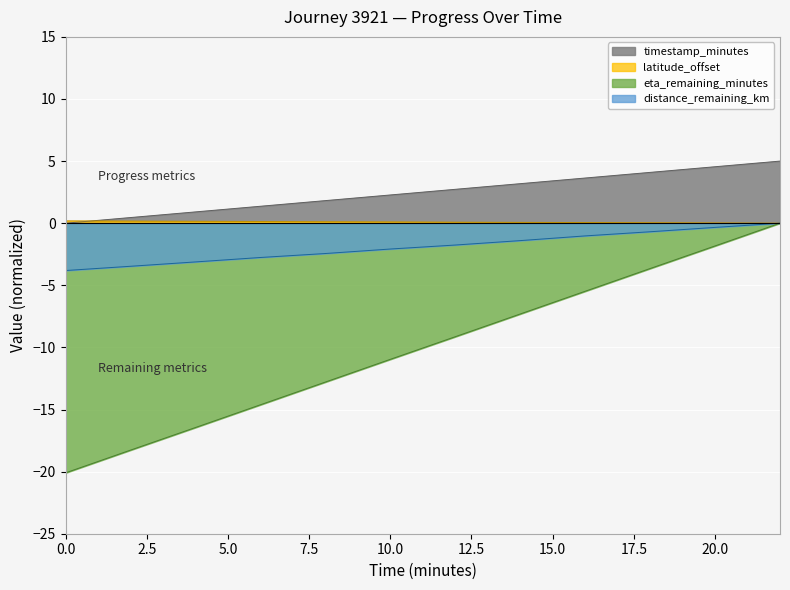

Which series has the largest range (max minus min)?

eta_remaining_minutes